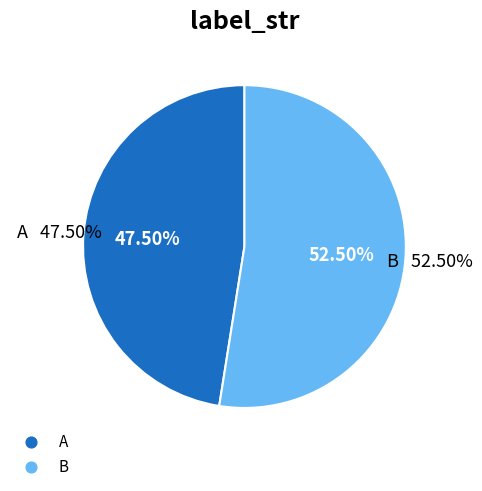

Between B and A, which is larger?

B